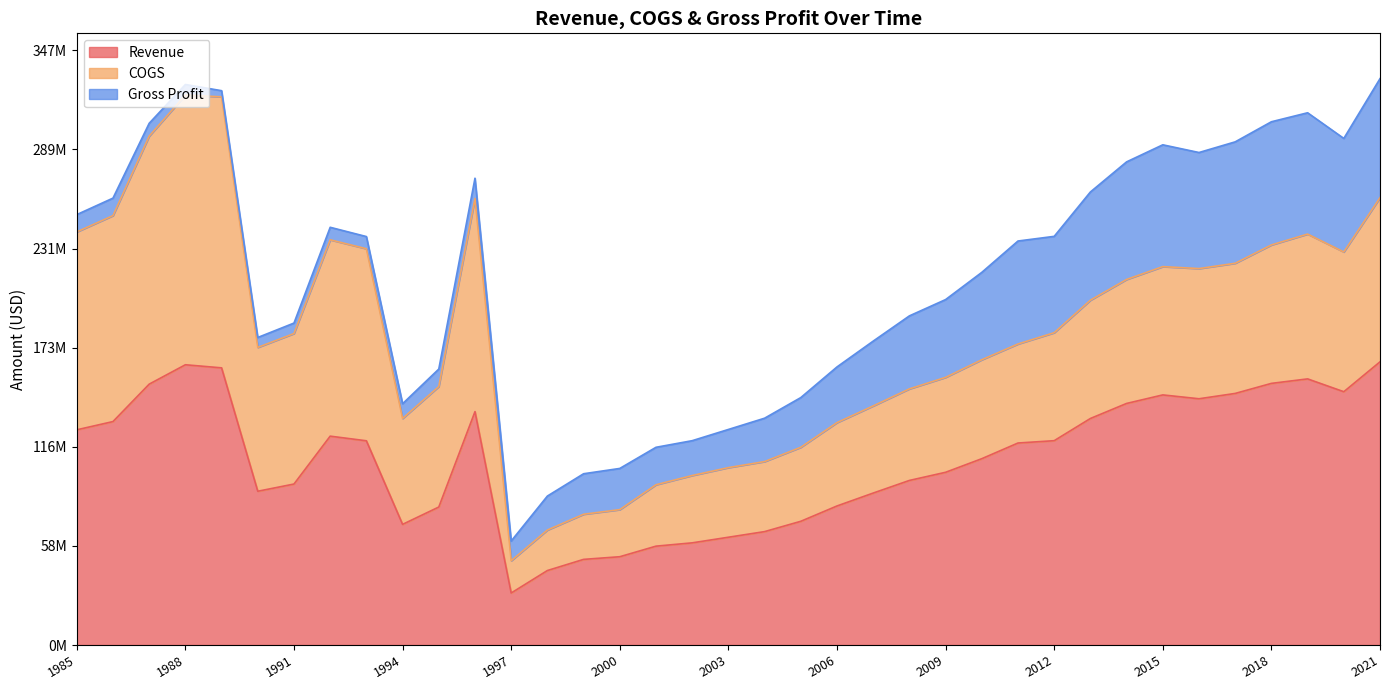

What are all the series names shown in the legend?

Revenue, COGS, Gross Profit